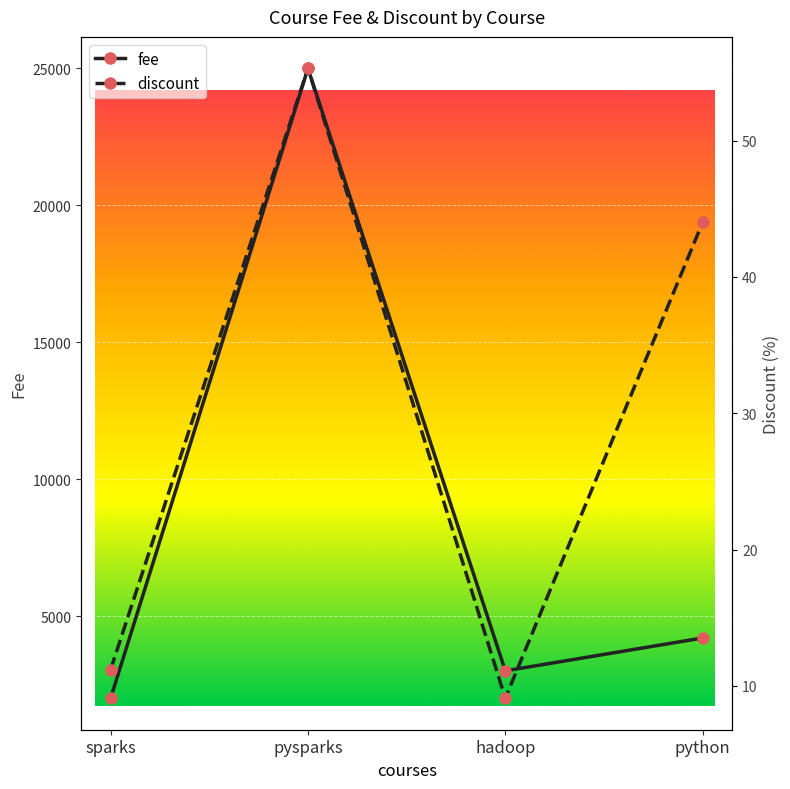

What value does the discount series have at pysparks?

55.3